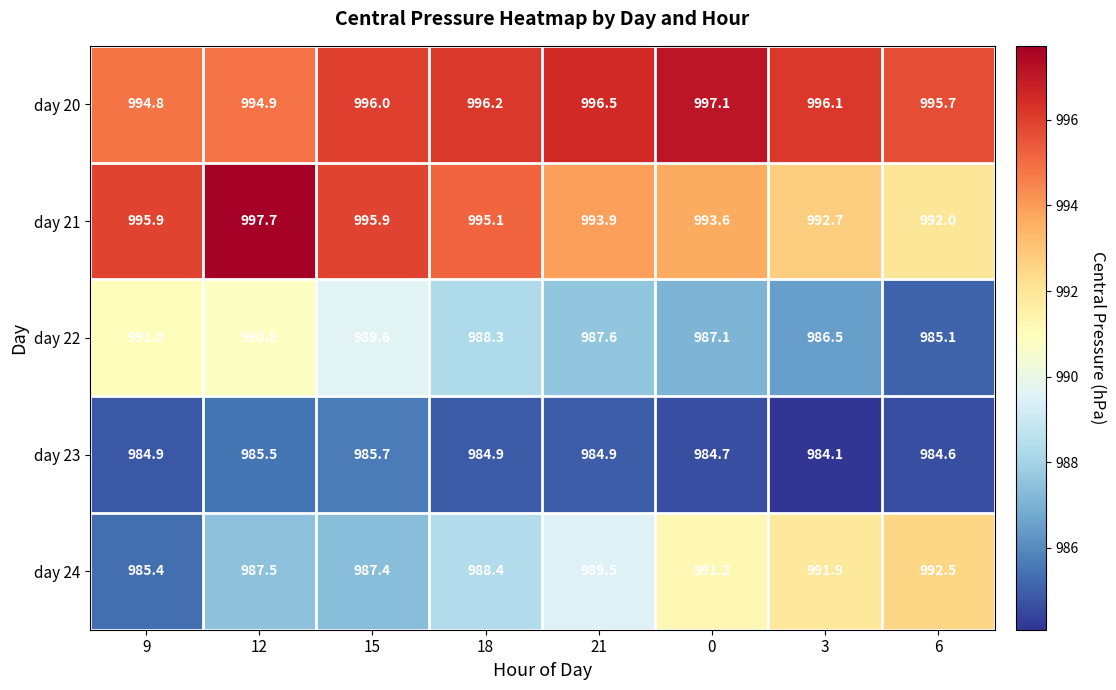

The value of day 20 at 15 is 1612.7. True or false?

False